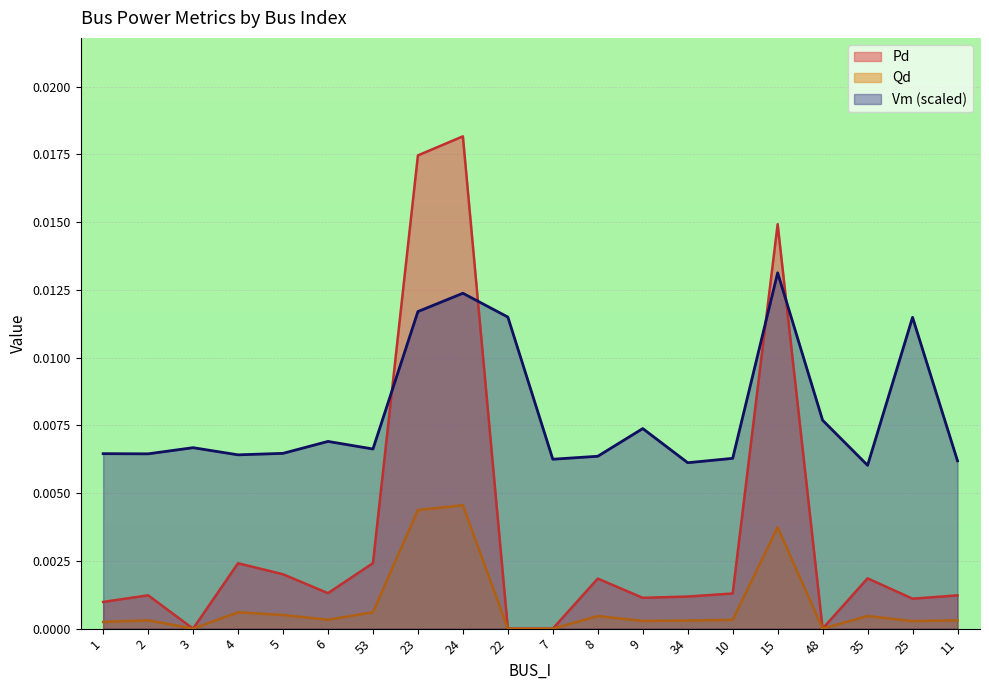

List the series in order of their peak value, lowest first.

Qd, Vm (scaled), Pd